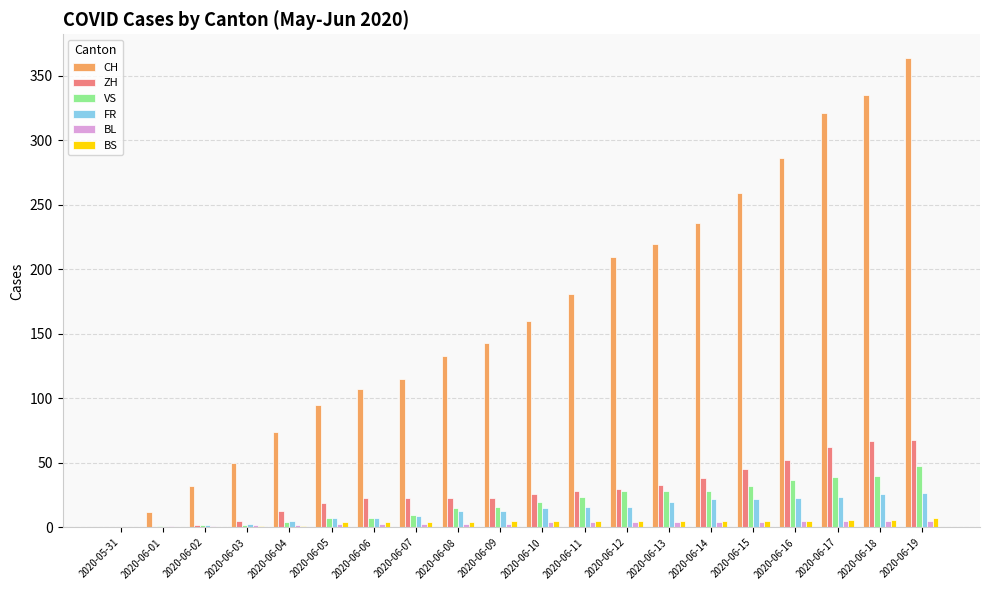

Between 2020-06-14 and 2020-06-18, which series saw the biggest shift?

CH